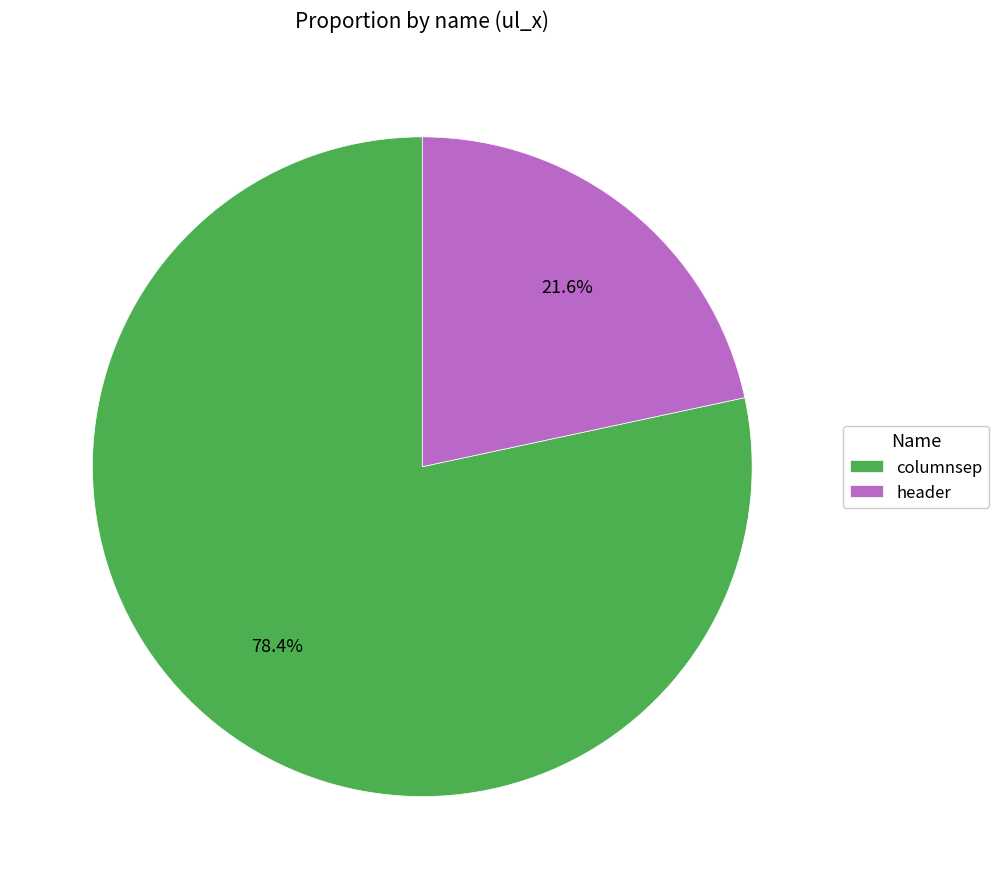

To the nearest percent, what is the difference between the header and columnsep slice percentages?

57%